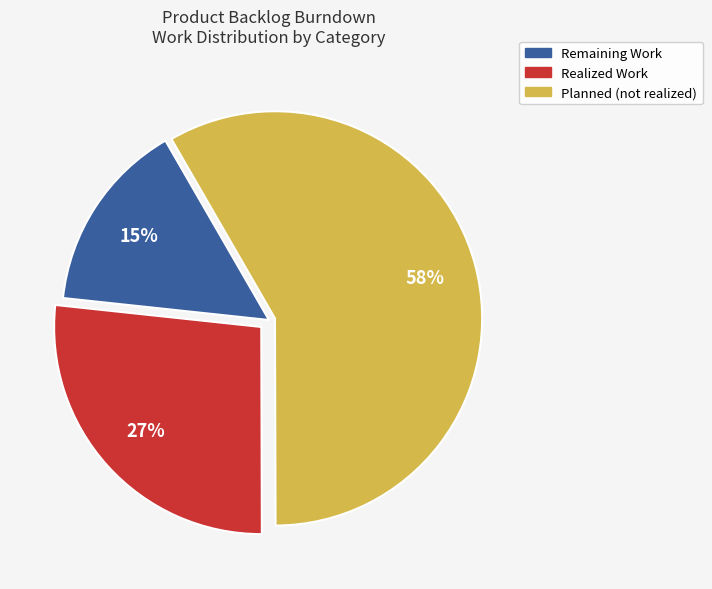

Does any single category account for the majority?

Yes